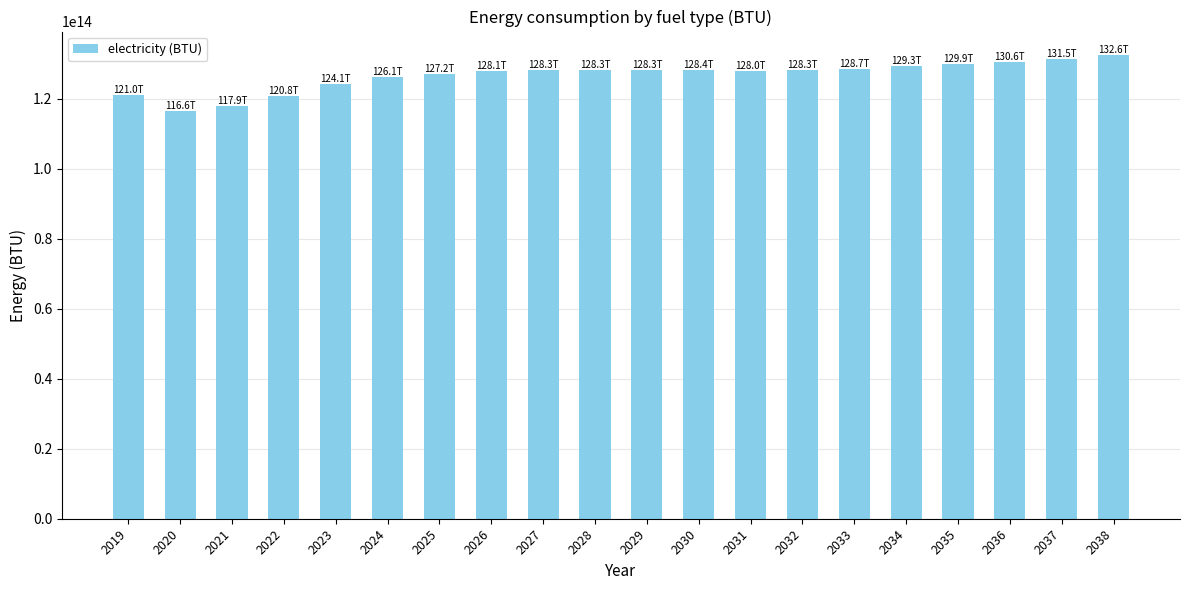

Is it true that the value at 2038 is 66854250174004.2?

False